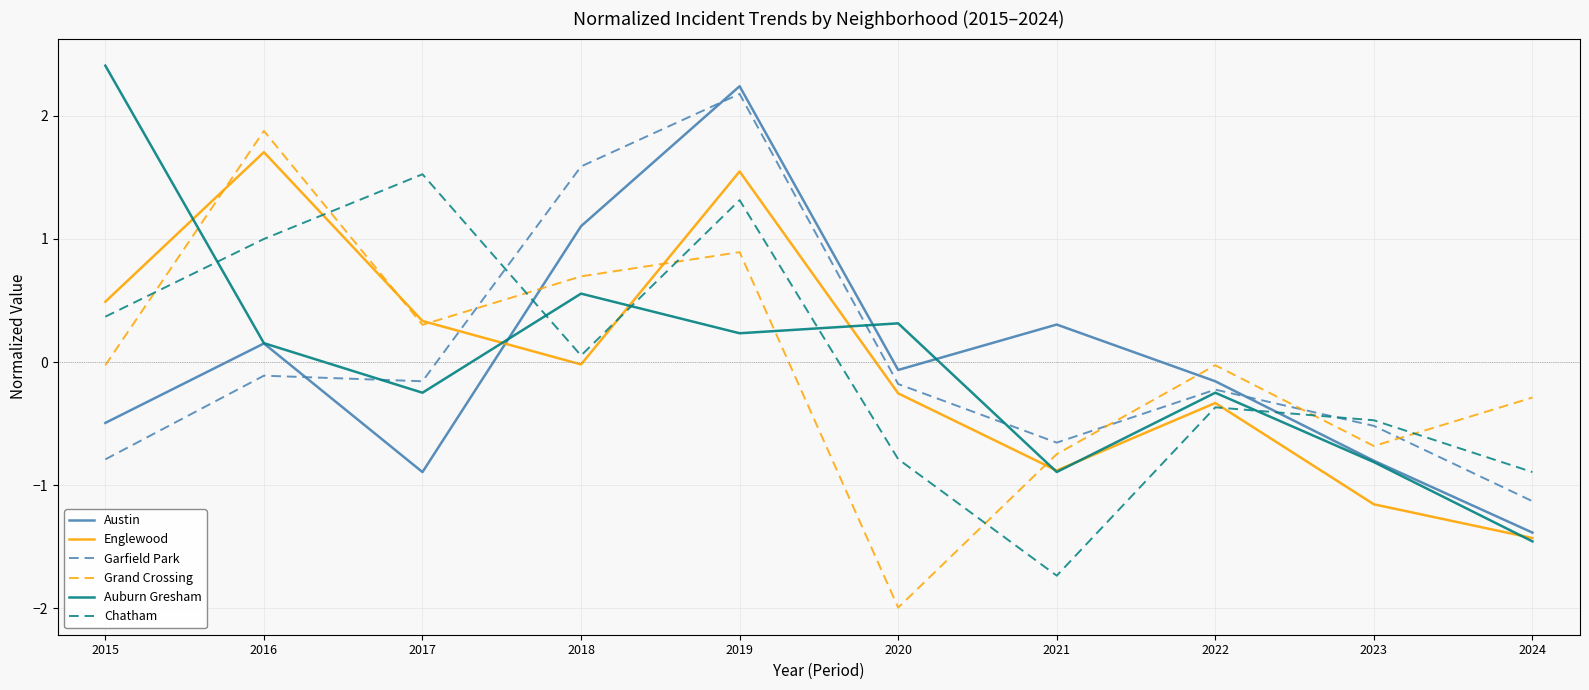

Which series ends up on top after the final intersection of Austin and Englewood?

Austin